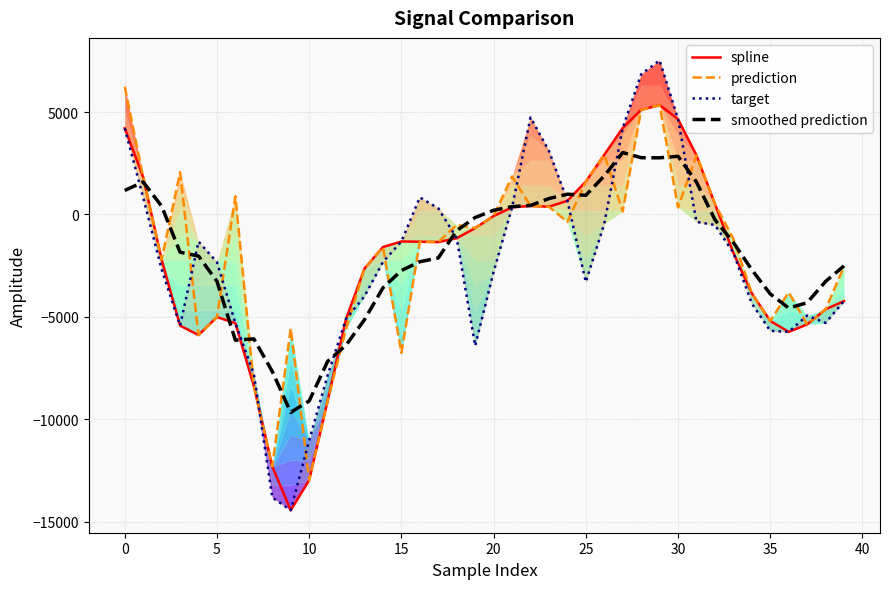

What is the label of the 1st point from the right?

39